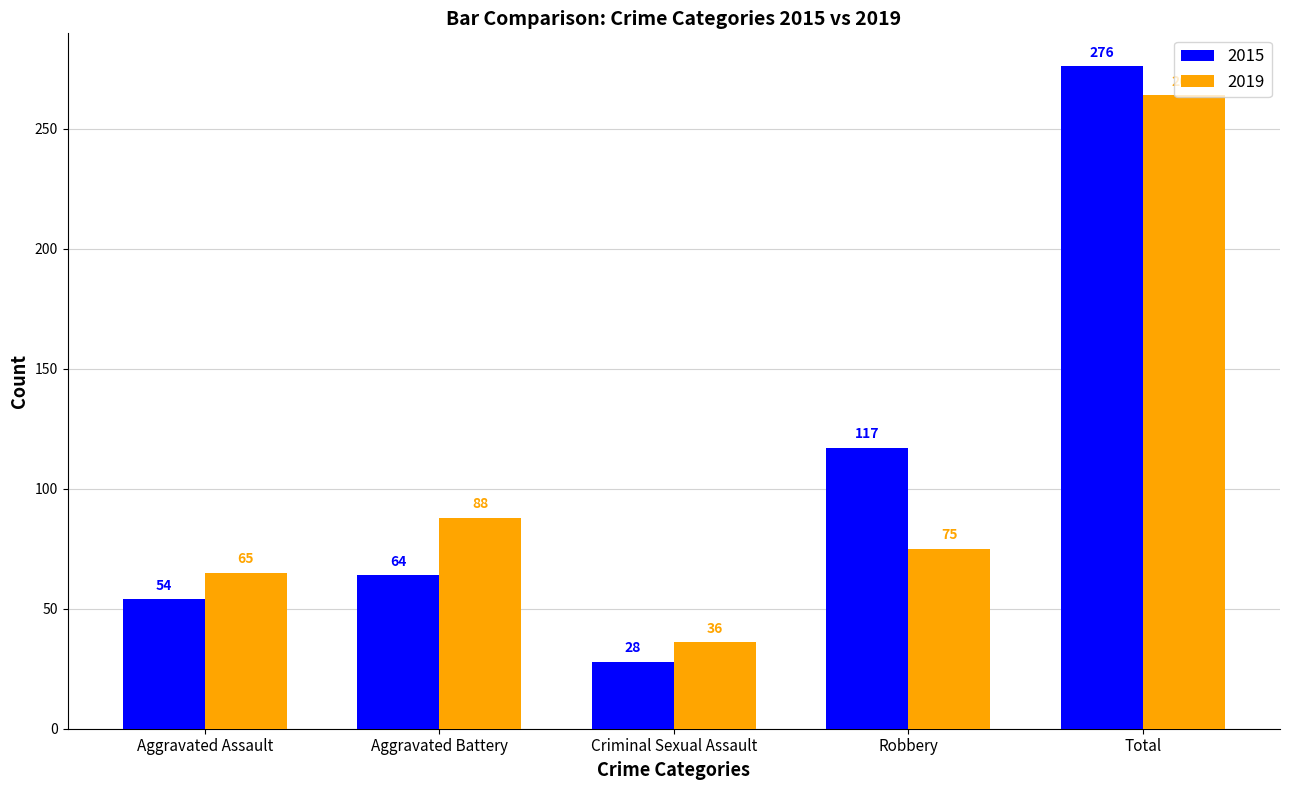

Which series changed the most between Aggravated Battery and Robbery?

2015